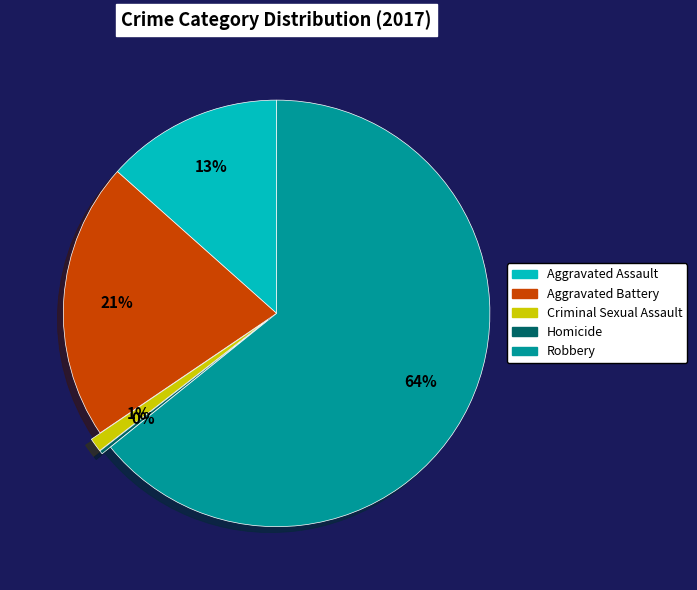

Between Criminal Sexual Assault and Robbery, which is larger?

Robbery